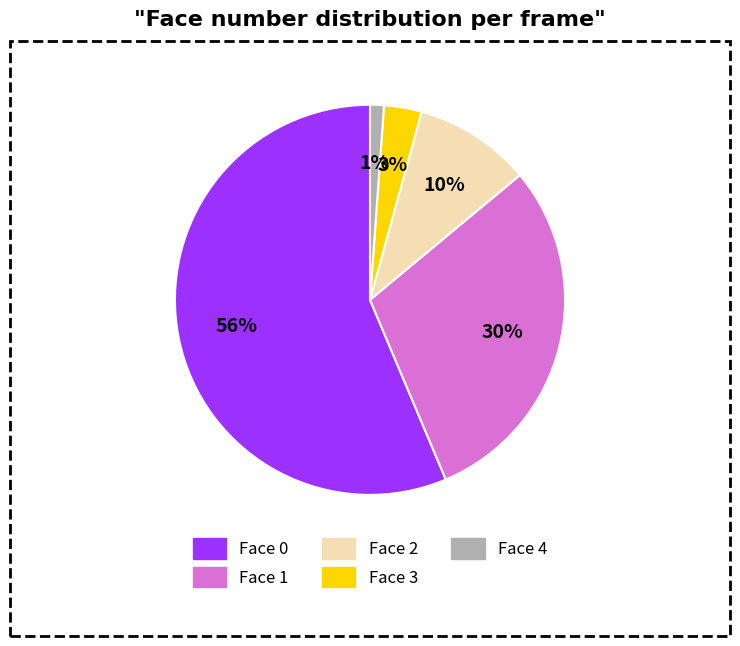

Which has a higher value, Face 1 or Face 2?

Face 1